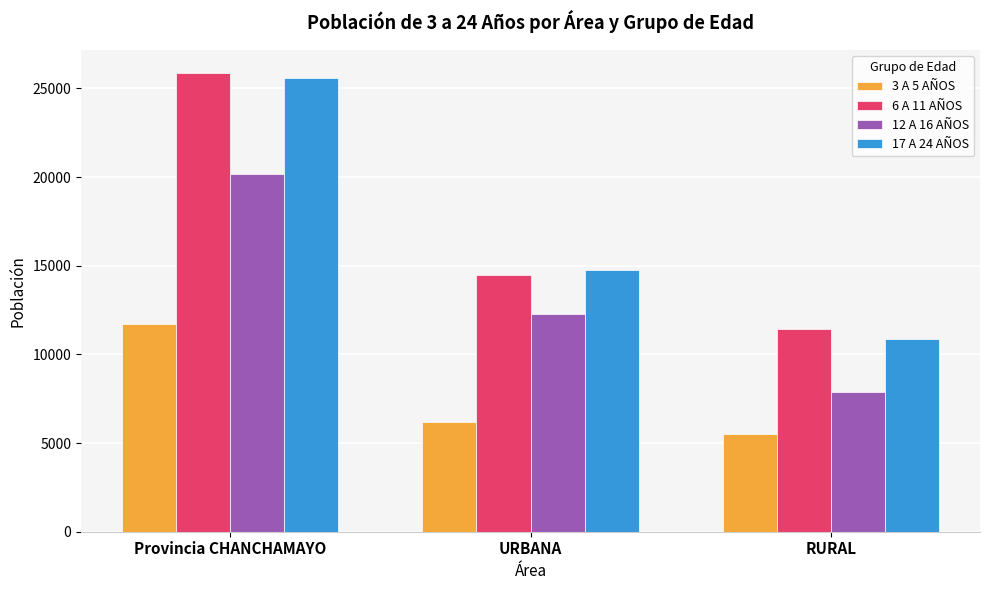

What are all the series names shown in the legend?

3 A 5 AÑOS, 6 A 11 AÑOS, 12 A 16 AÑOS, 17 A 24 AÑOS